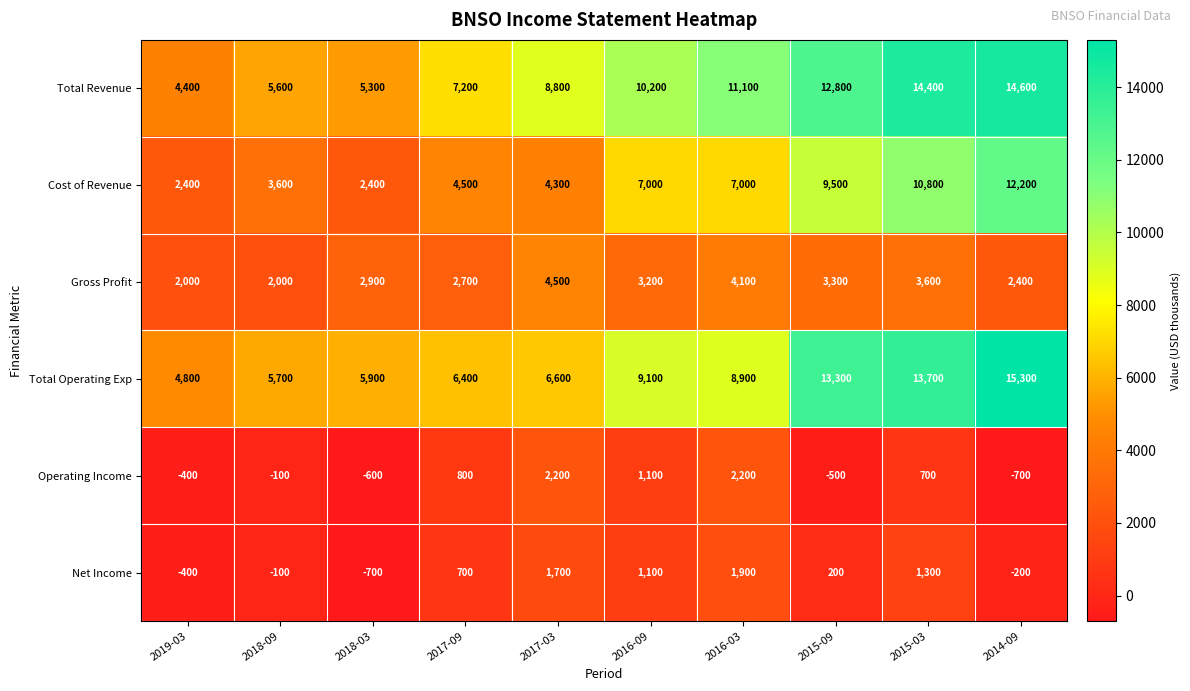

How many positive values does the Net Income series have?

6